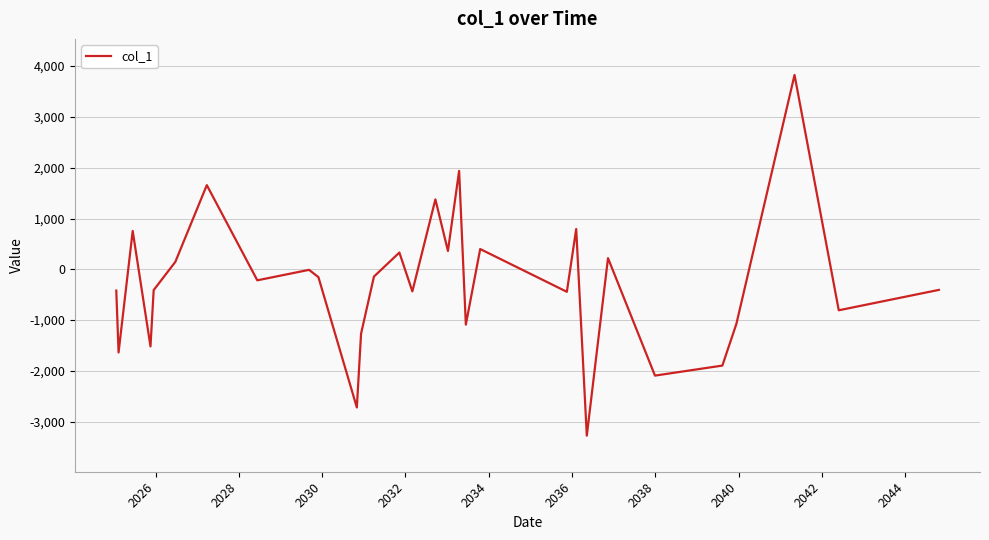

What is the difference between the maximum and minimum values?

7099.5